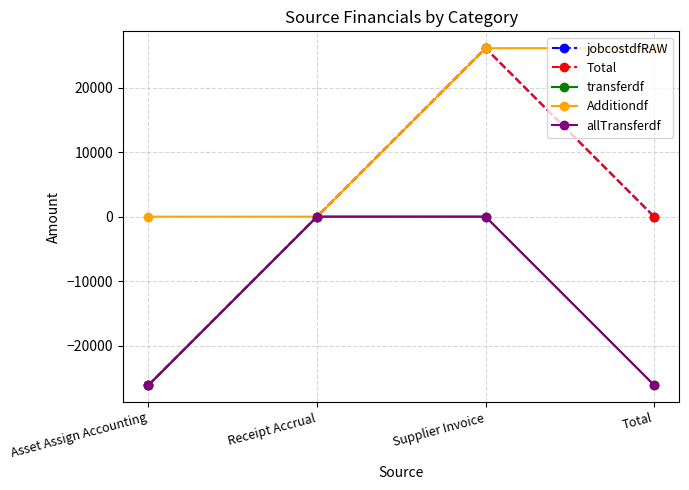

Does the chart have visible grid lines?

Yes